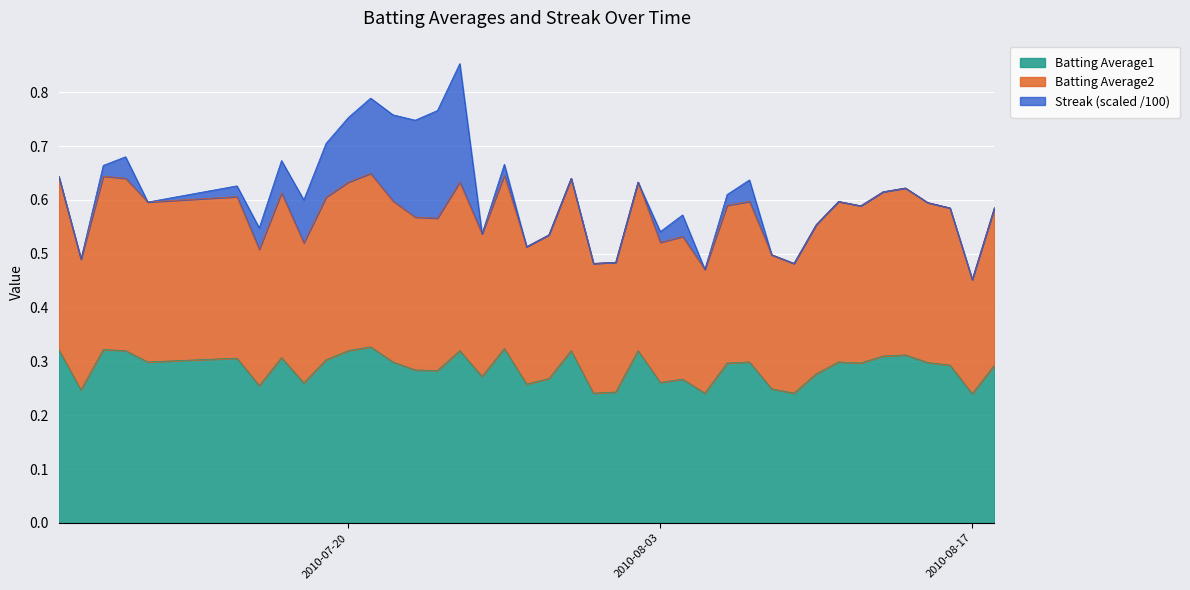

Which category has the lowest value in the Batting Average1 series?

2010-08-17